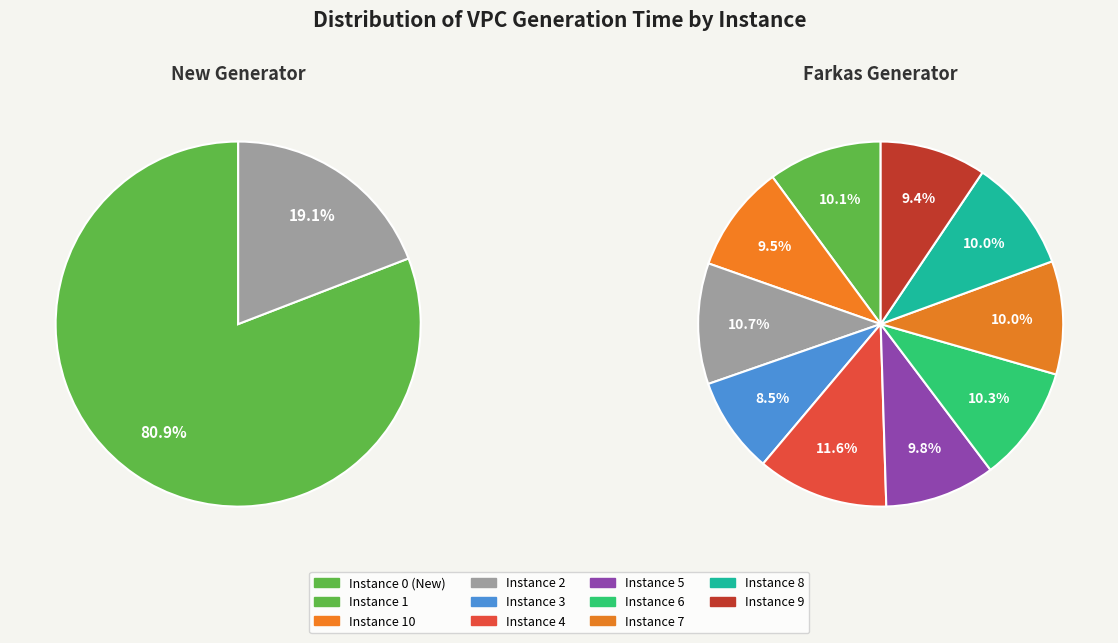

The 3 slice represents 1% of the pie. True or false?

False